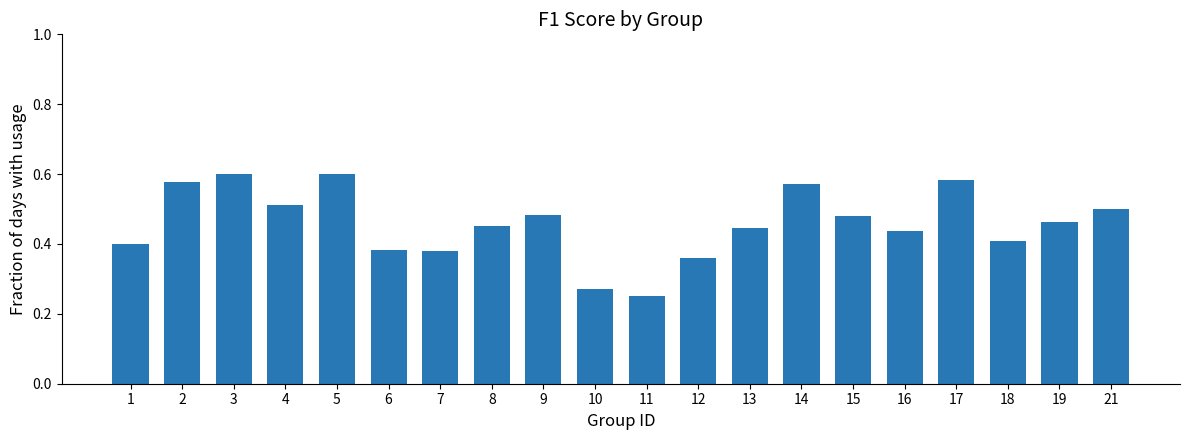

At which category does the chart reach its minimum across all series?

11